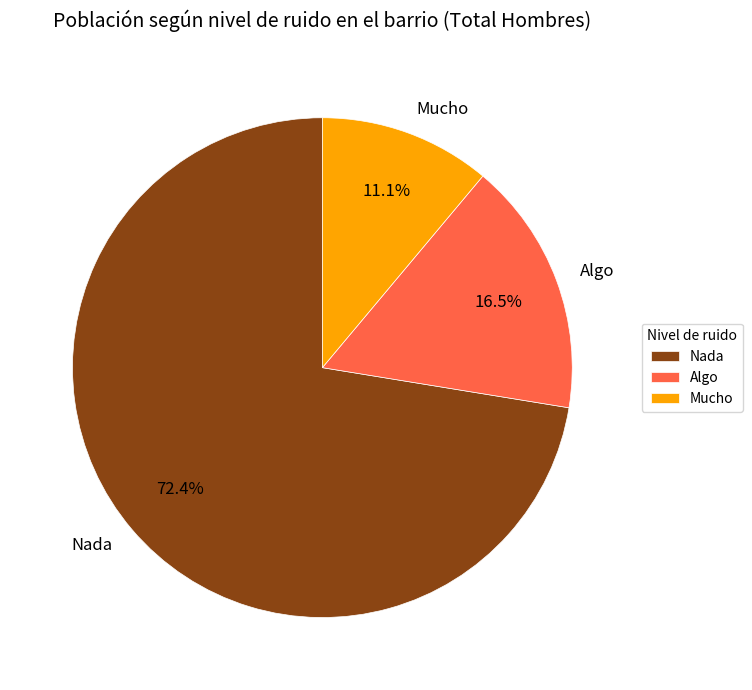

To the nearest percent, what is the difference between the Algo and Nada slice percentages?

56%